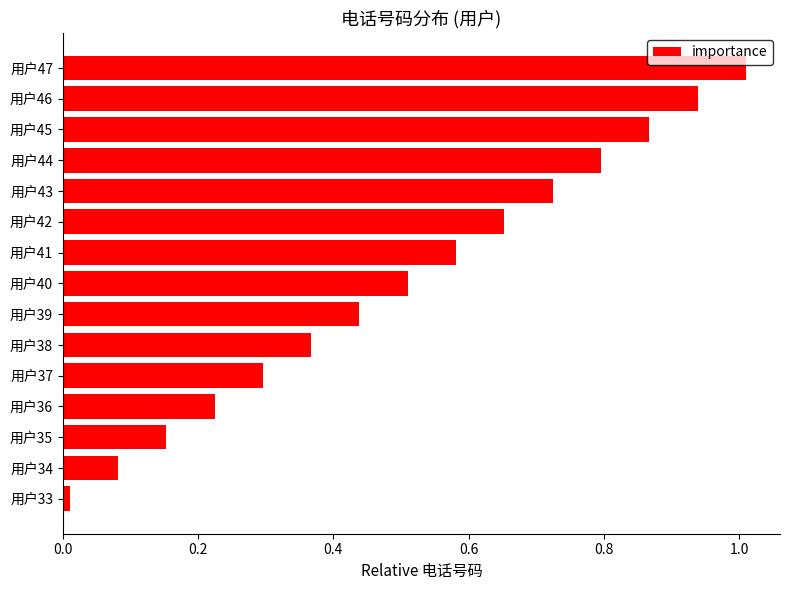

What is the average value?

0.5